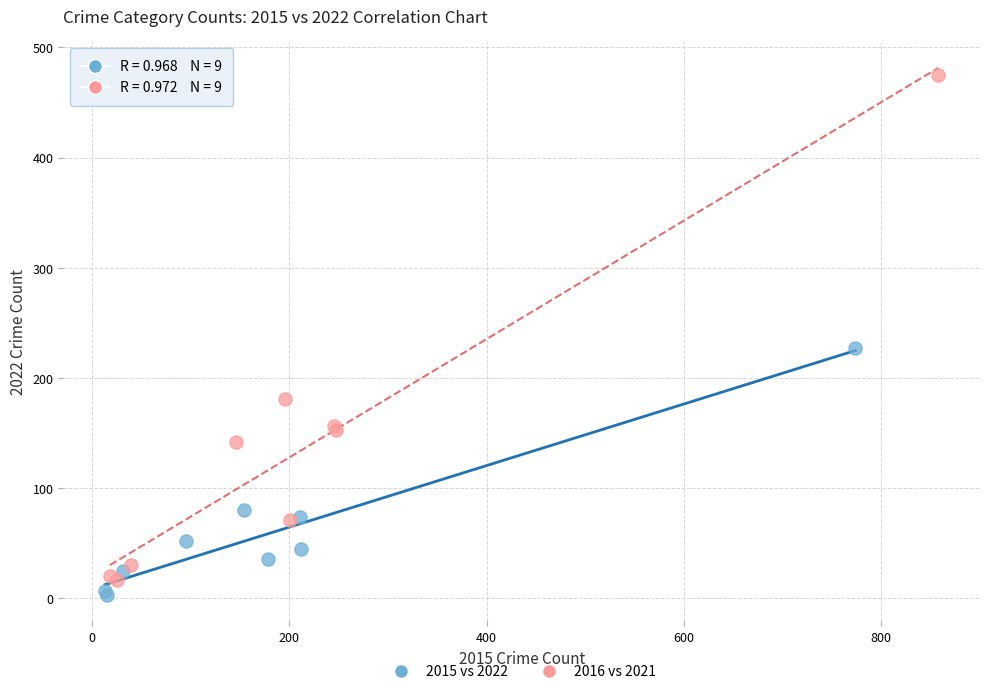

Which series contains the lowest Y value?

2015 vs 2022